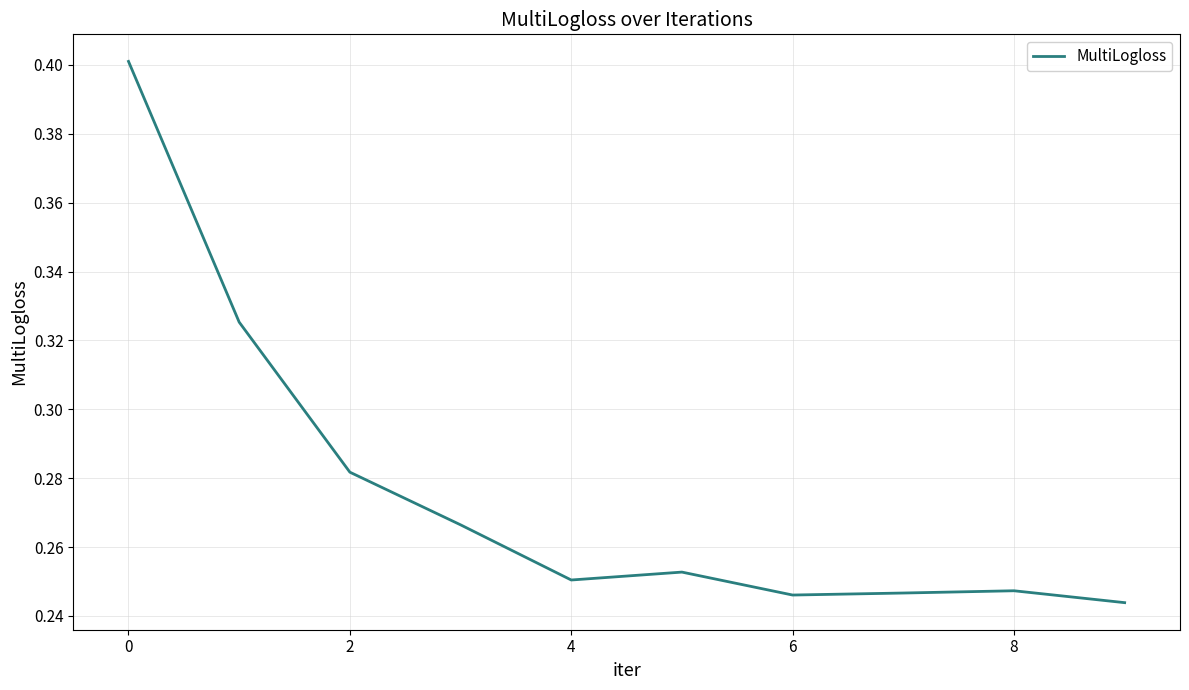

What is the greatest value displayed?

0.4